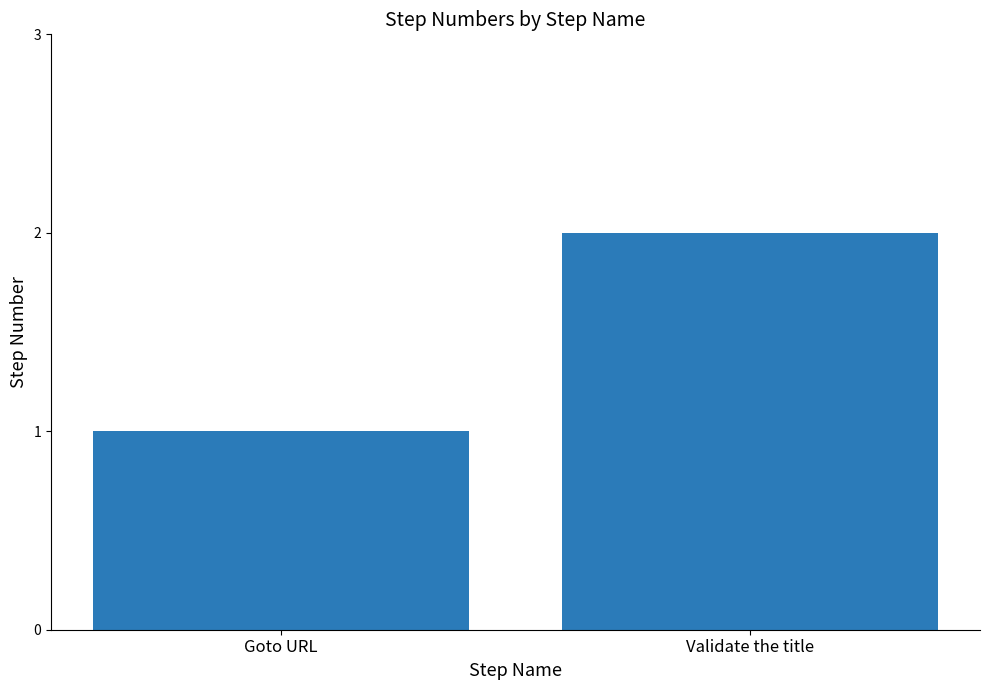

What position from the right is Goto URL?

2